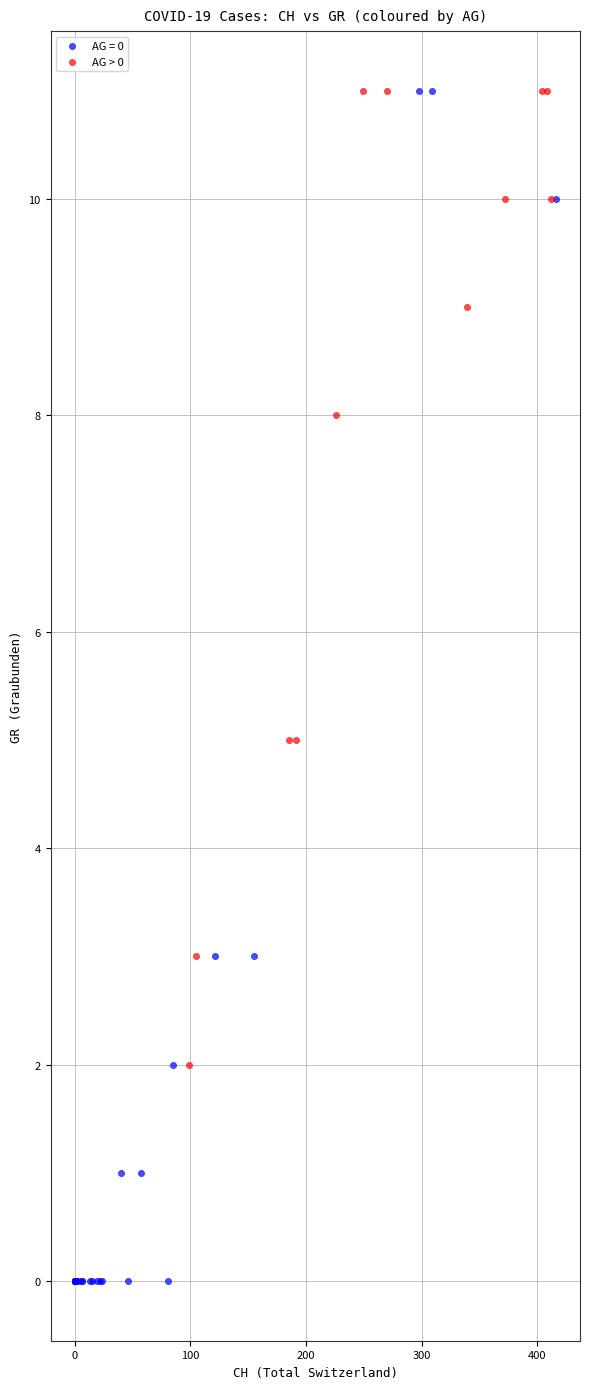

What are all the series names shown in the legend?

AG = 0, AG > 0